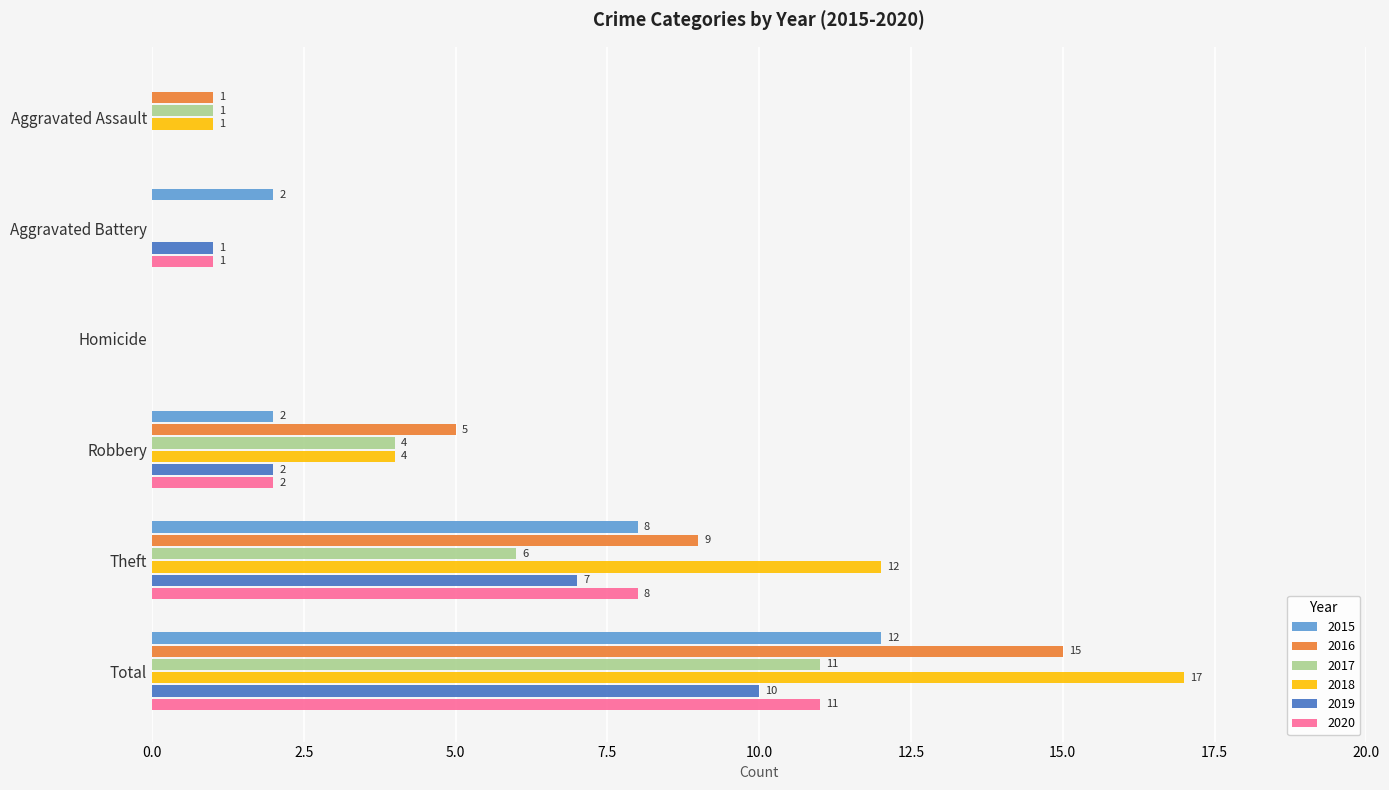

Which series has the widest spread of values?

2018